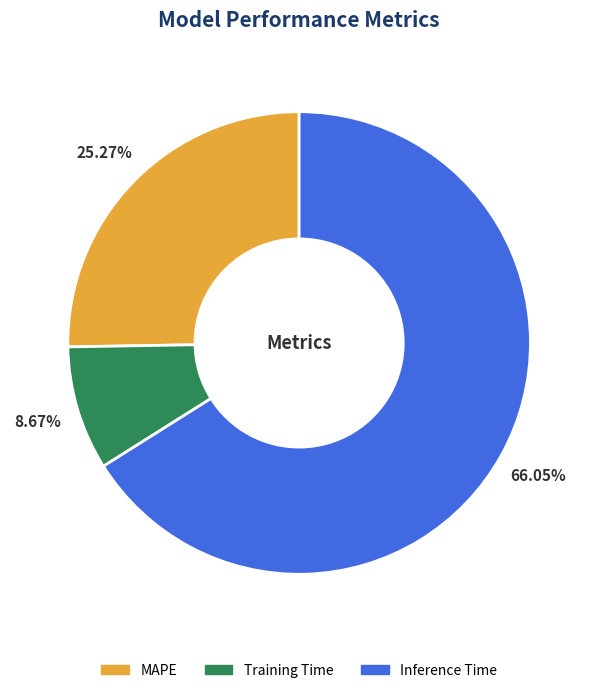

What is the smallest slice in the pie chart?

Training Time